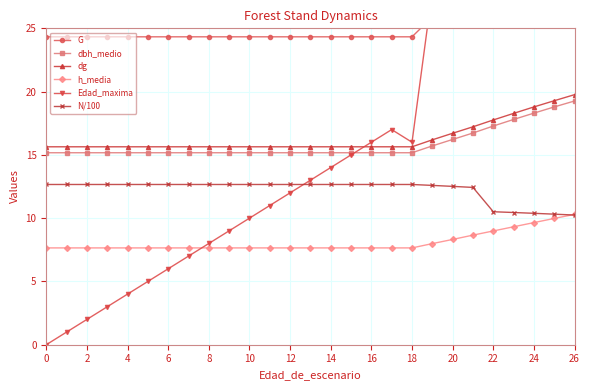

Which series has the largest total across all categories?

G